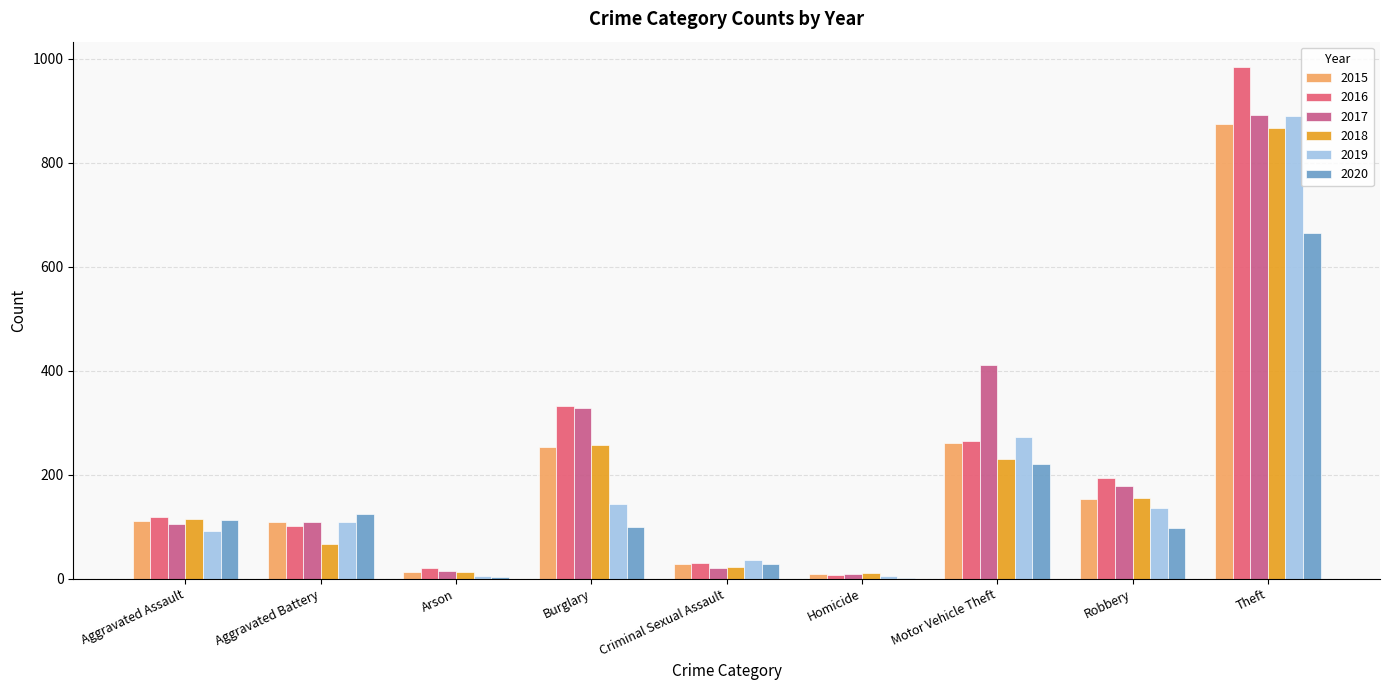

The 2015 series shows 17 at Criminal Sexual Assault. True or false?

False